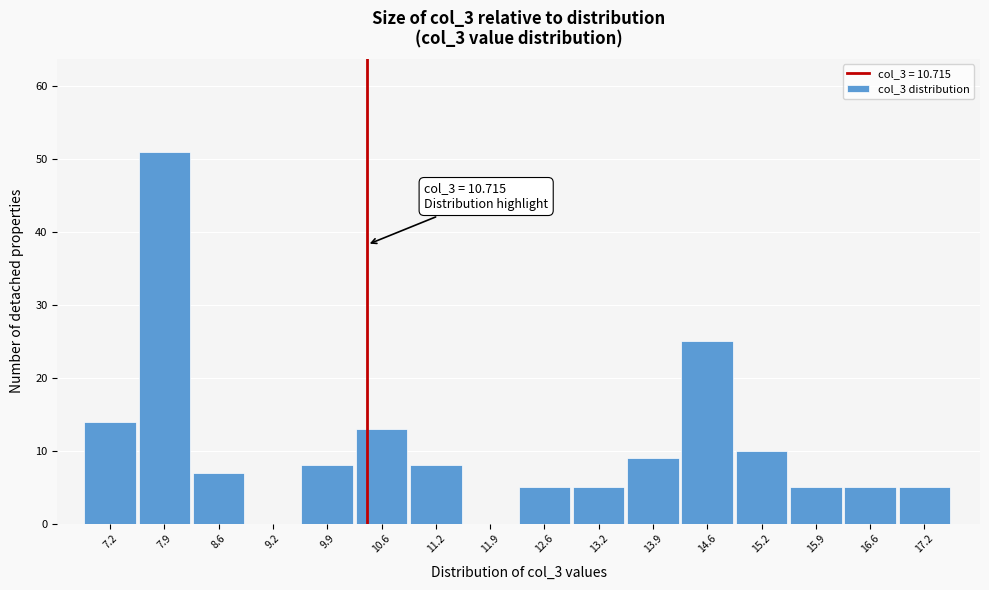

Reading left to right, what are all the values shown in this chart?

7.2=14	7.9=51	8.6=7	9.2=0	9.9=8	10.6=13	11.2=8	11.9=0	12.6=5	13.2=5	13.9=9	14.6=25	15.2=10	15.9=5	16.6=5	17.2=5